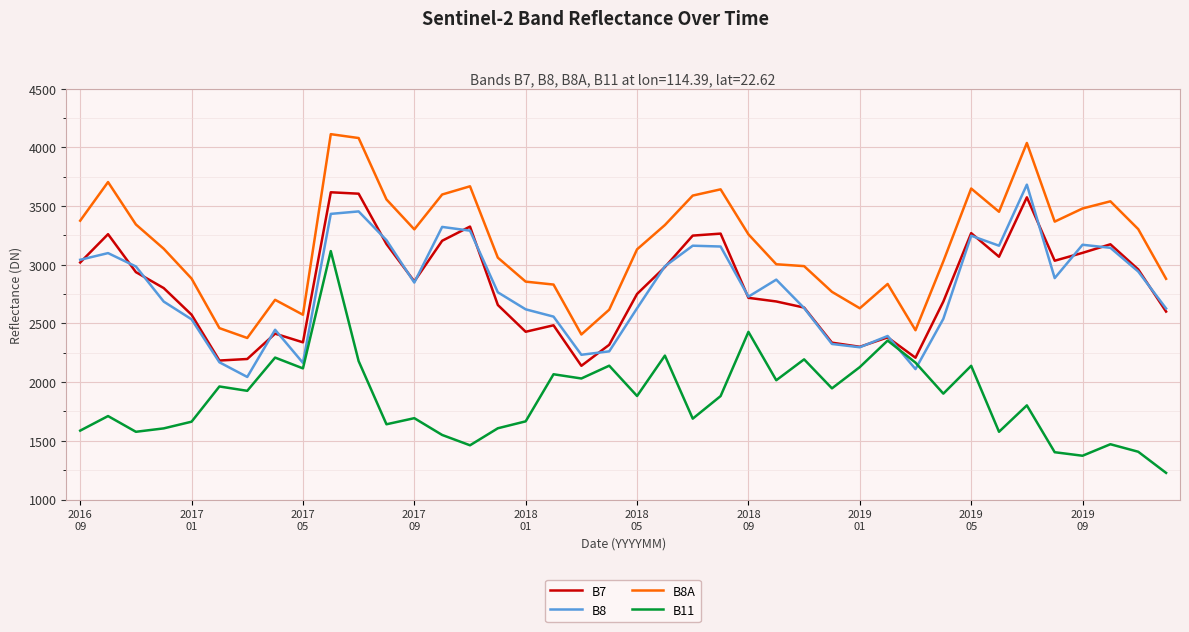

What is the lowest value of the B8A series?

2376